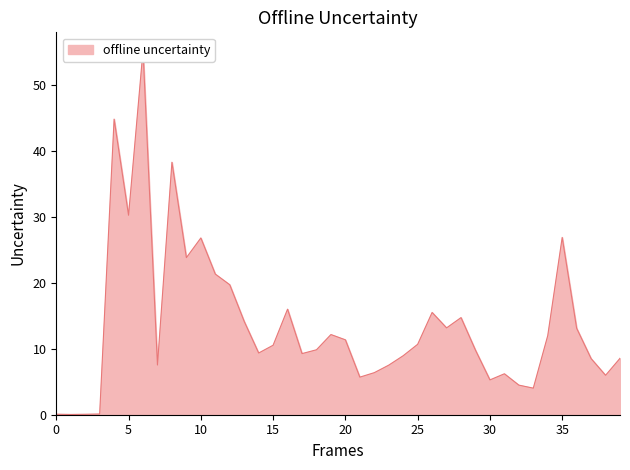

How many data points are less than 10?

20